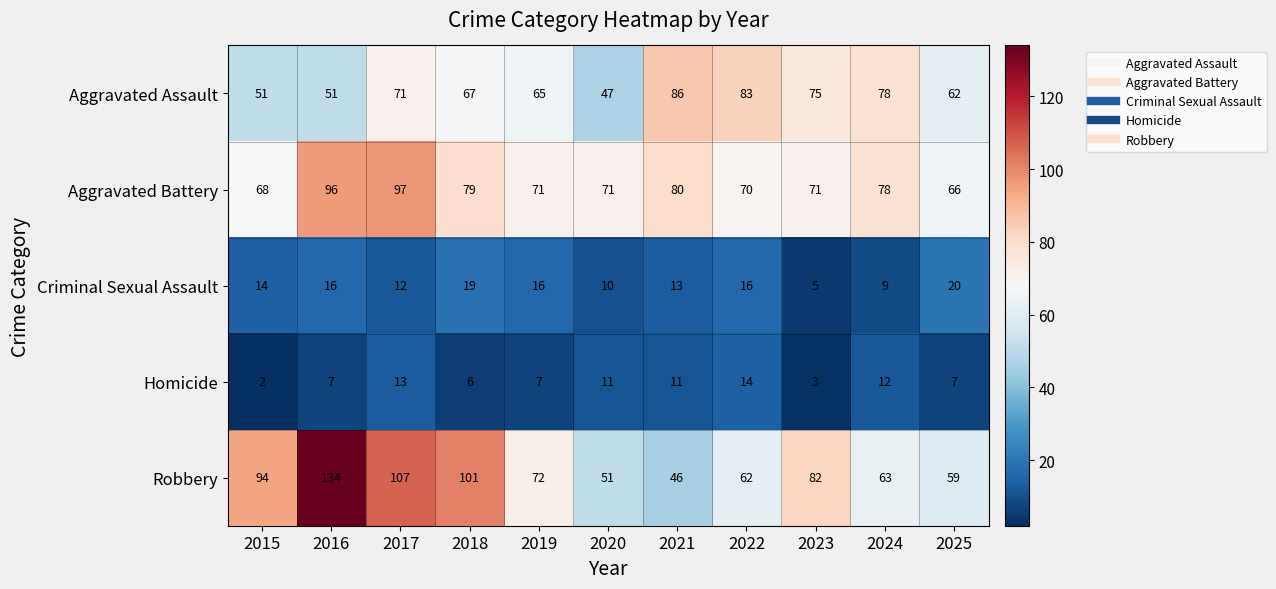

At which category is the sum across all series the highest?

2016